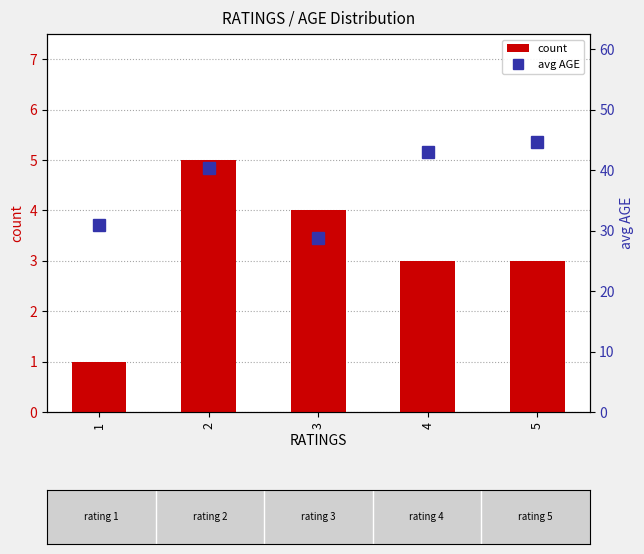

At which category is the sum across all series the highest?

5